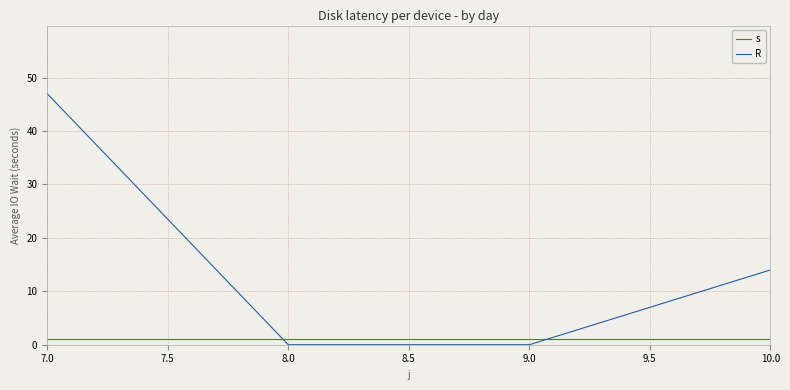

Rank the series by their maximum value, from highest to lowest.

R, s